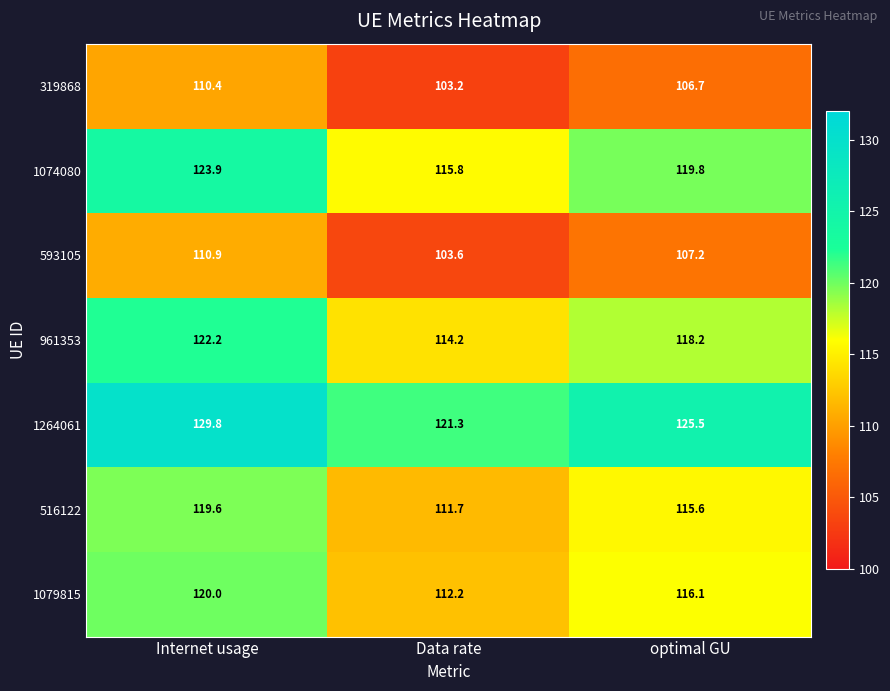

Which series has the widest spread of values?

1264061